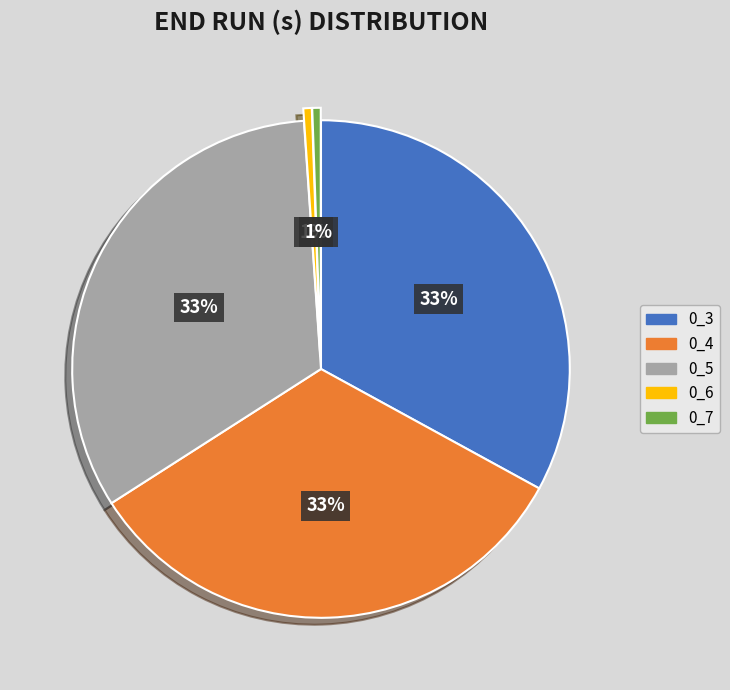

True or false: 0_3 accounts for 45% of the total.

False